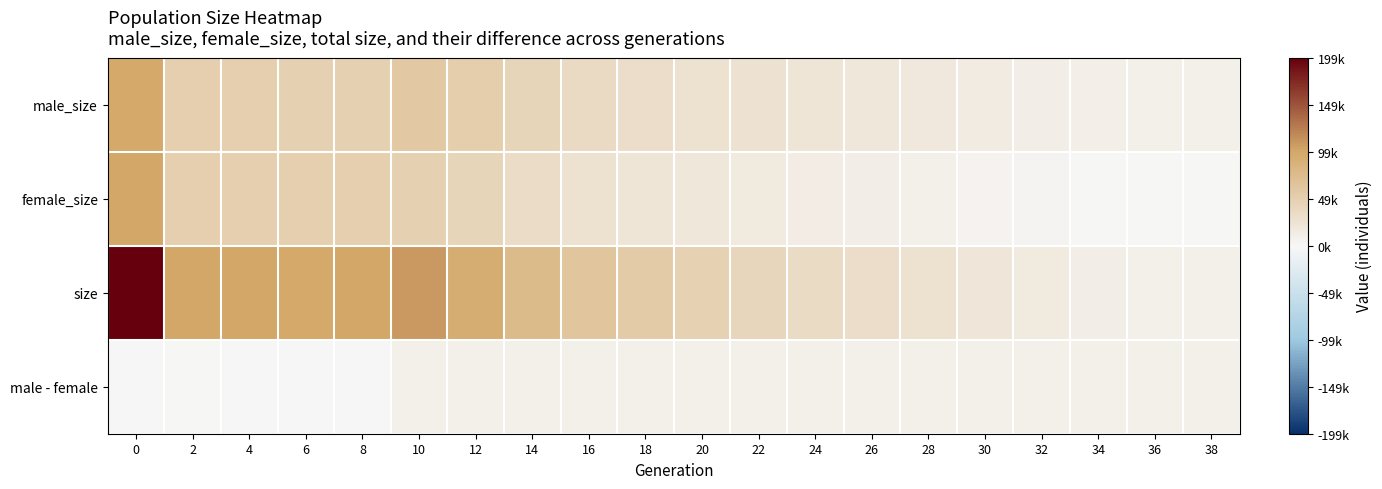

How many data points does each series have?

20